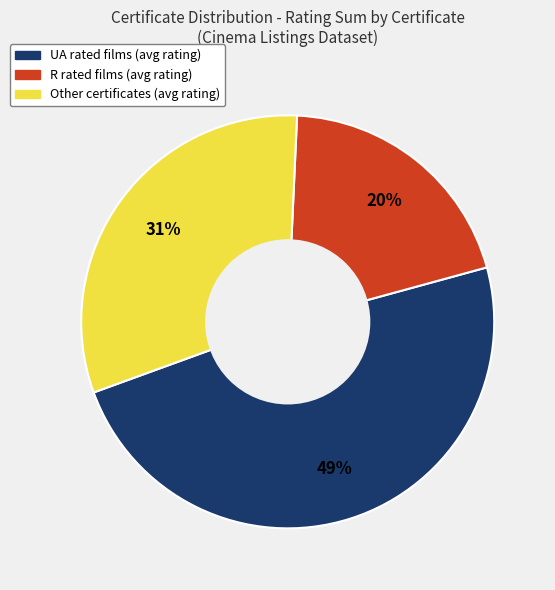

How many slices are in this pie chart?

3